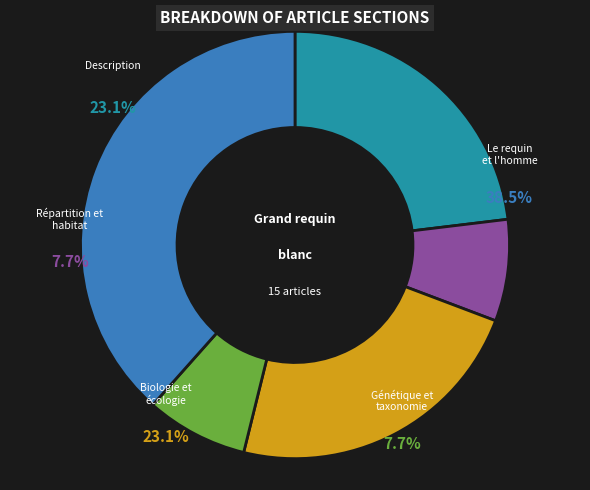

What is the smallest slice in the pie chart?

Répartition et habitat